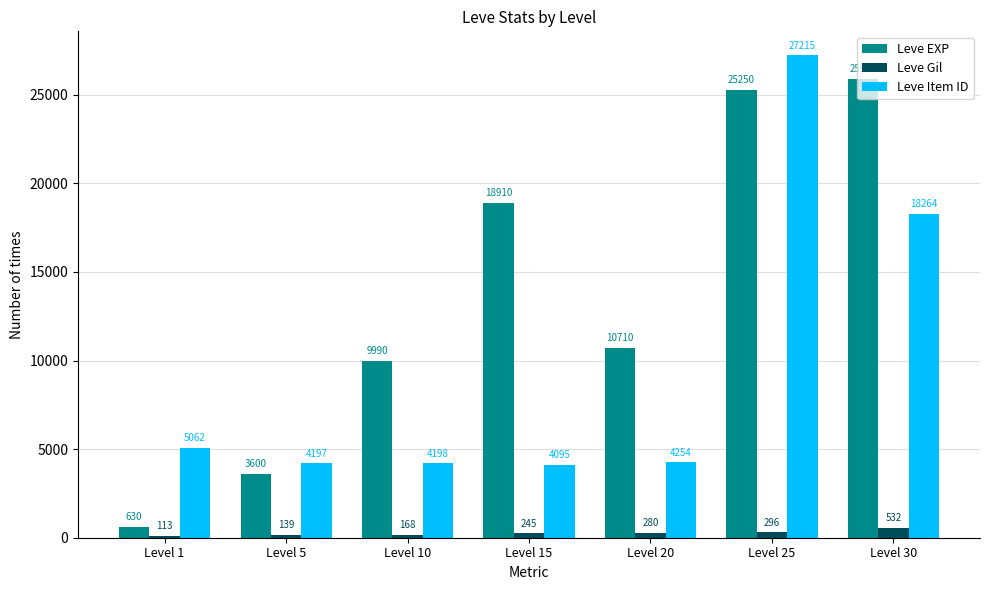

Rank the series at Level 20 from highest to lowest value.

Leve EXP, Leve Item ID, Leve Gil